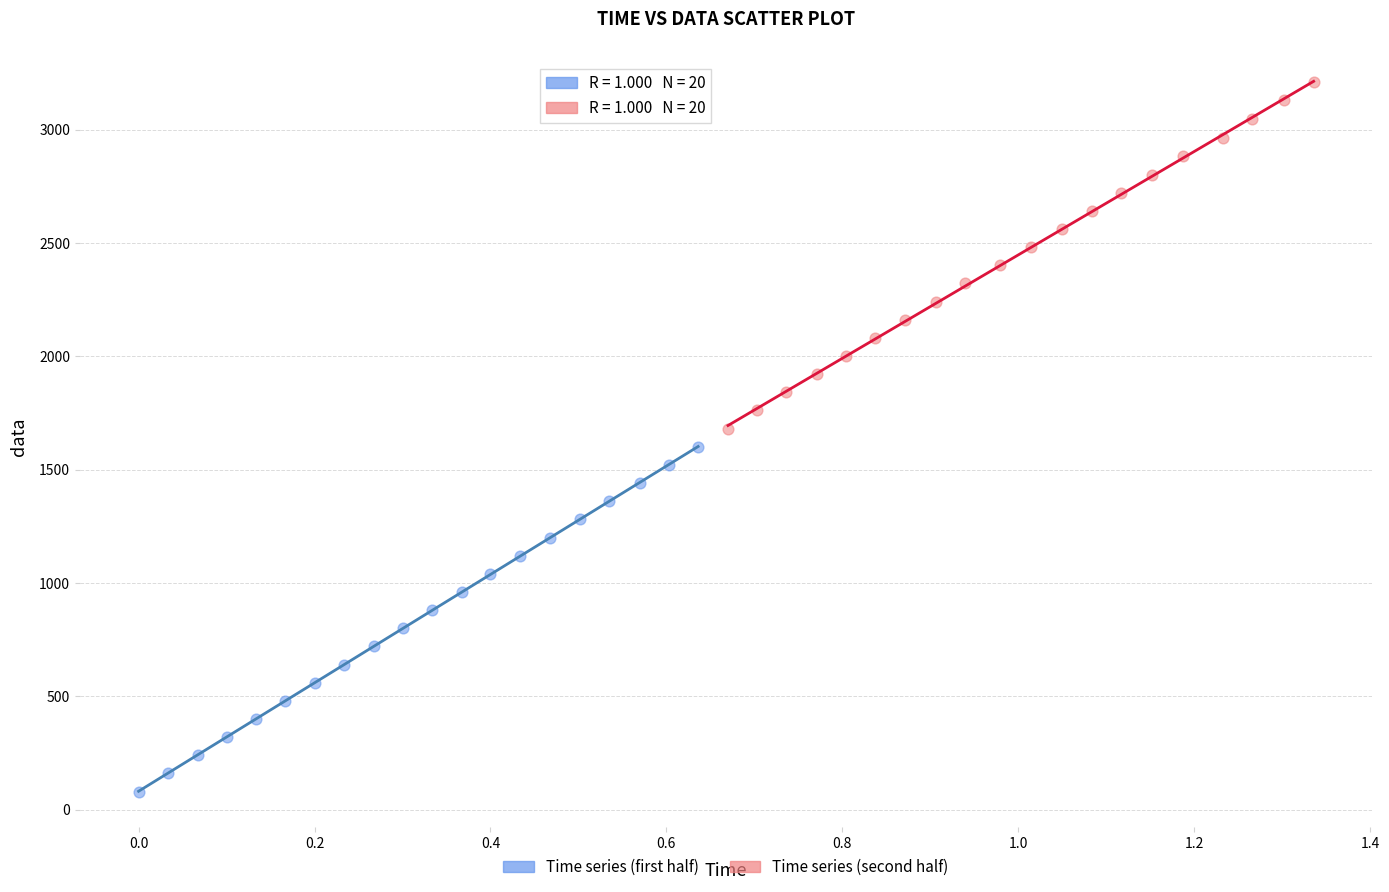

Which series contains the lowest Y value?

Time series (first half)